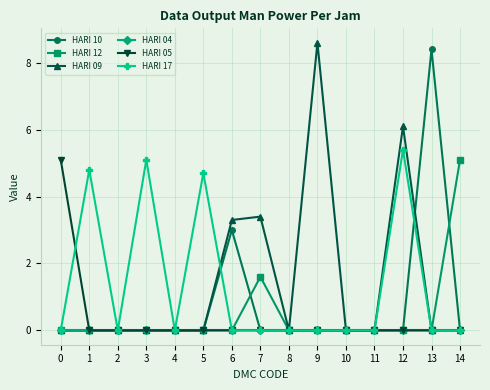

The value of HARI 09 at 11 is 5.5. True or false?

False